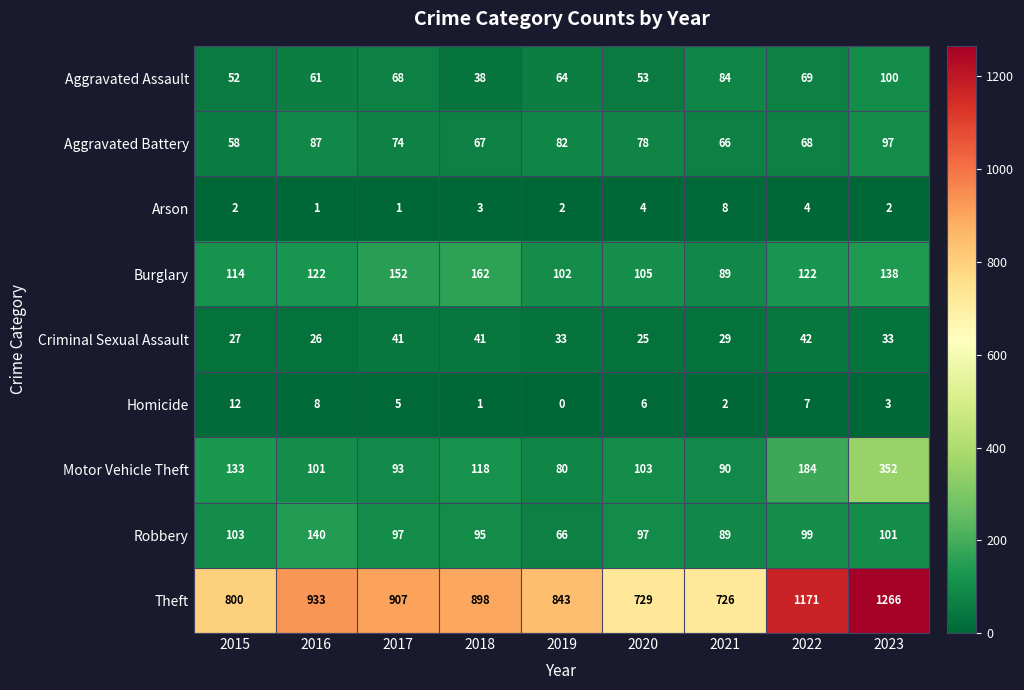

What is the sum of all Burglary values?

1106